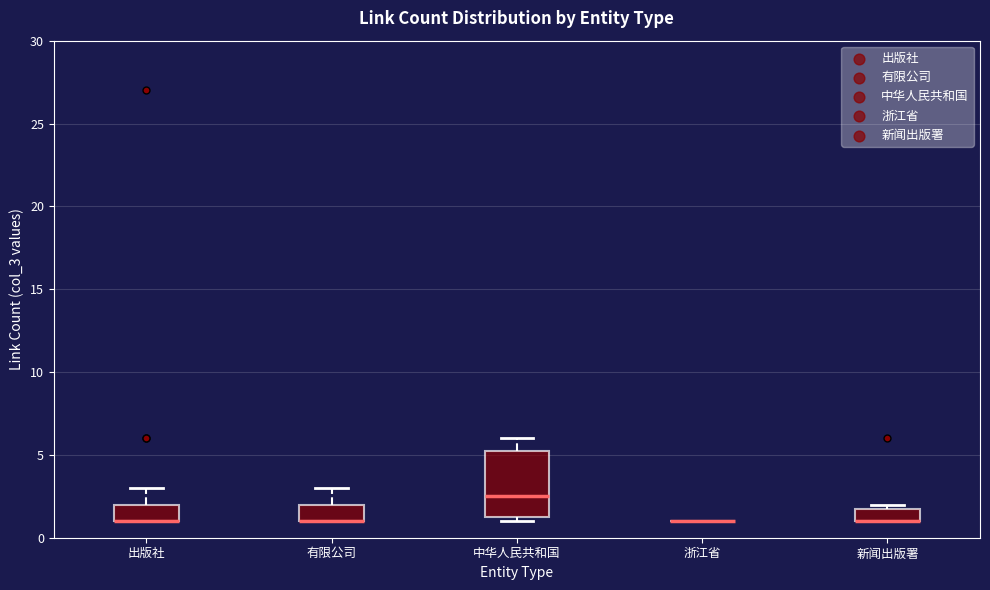

Which box is the tallest, from its lower edge to its upper edge?

中华人民共和国